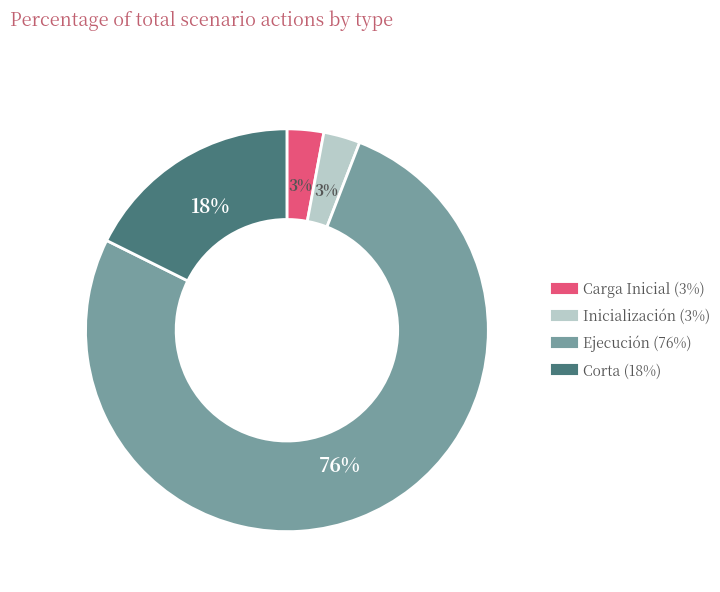

Which category has the biggest portion of the pie?

Ejecución